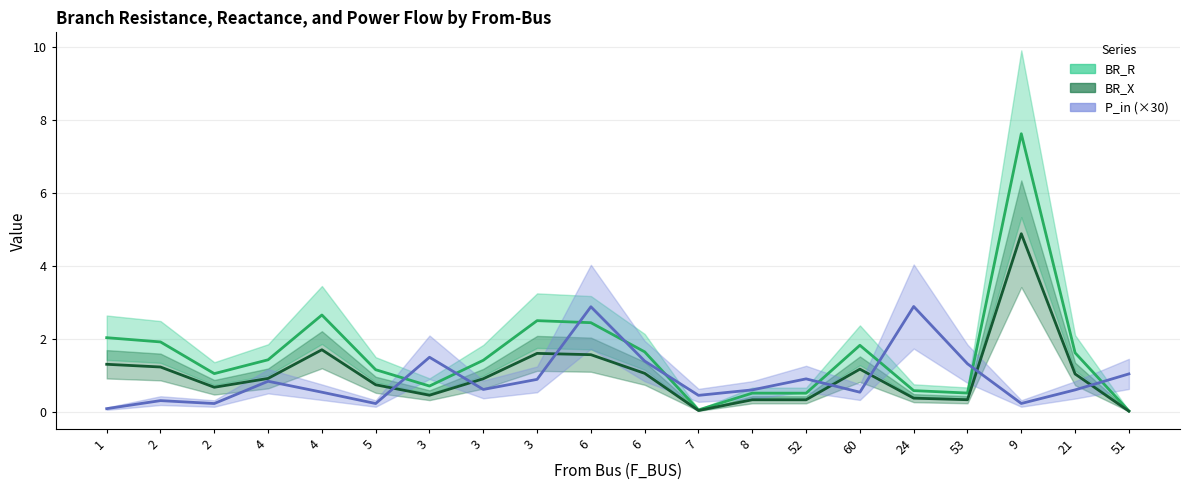

True or false: BR_R and BR_X intersect in this chart.

False